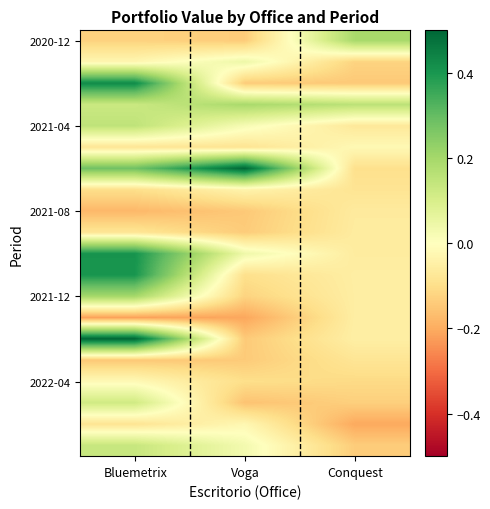

Which label corresponds to the smallest value in the chart?

Bluemetrix